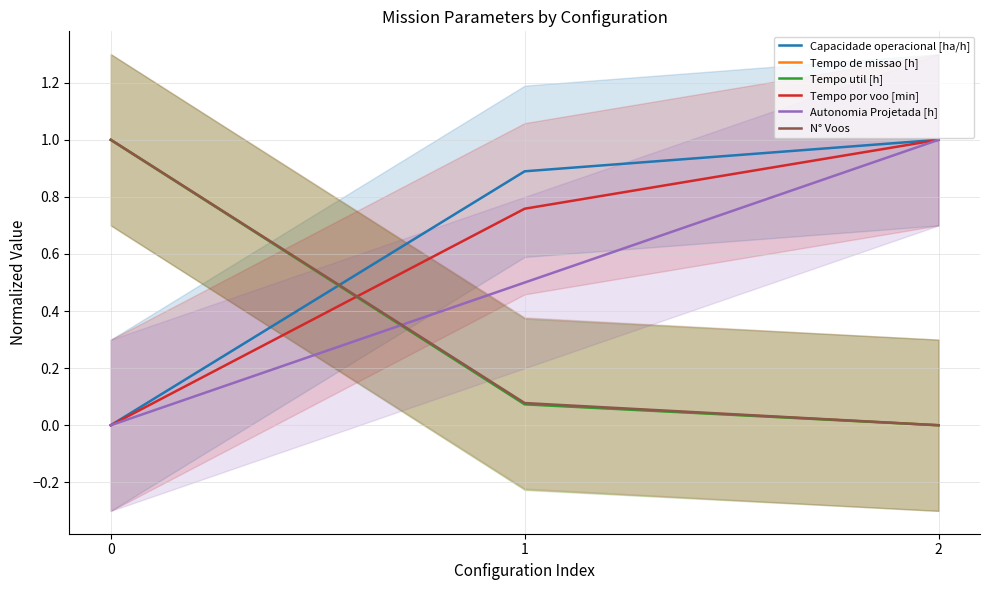

Is the value of Tempo por voo [min] at 0 greater than the value of N° Voos at 0?

No